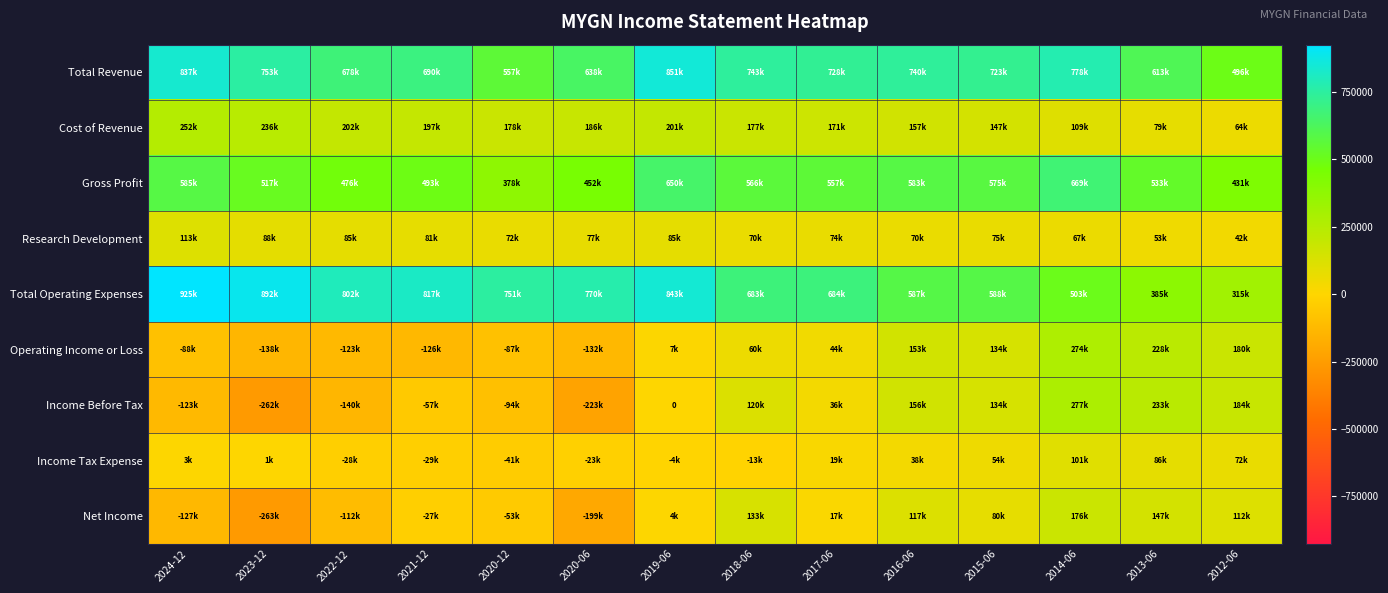

Which series has the largest total across all categories?

Total Revenue